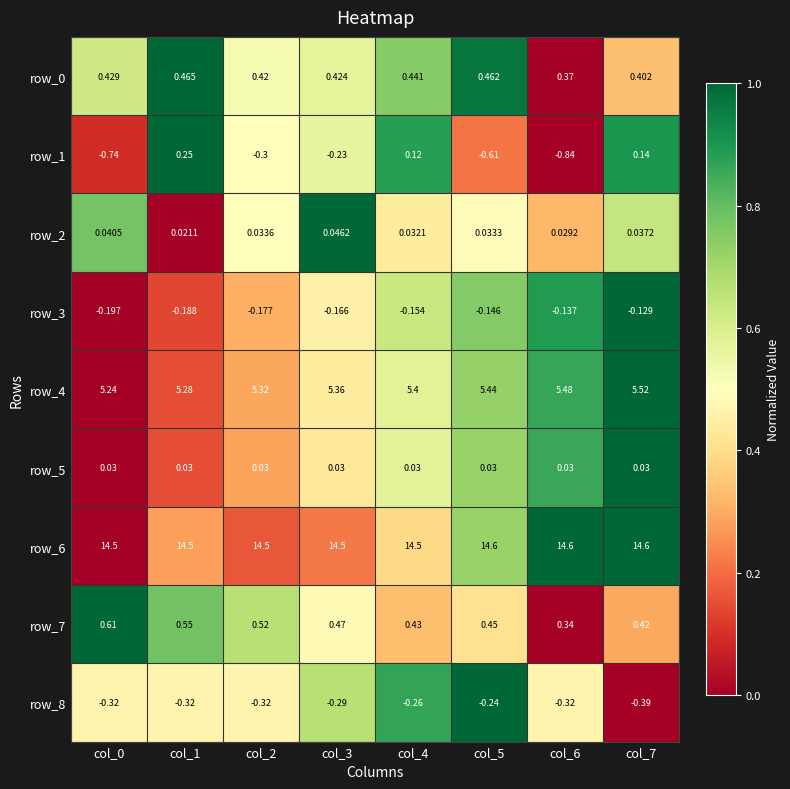

What is the average value of the row_4 series?

5.4